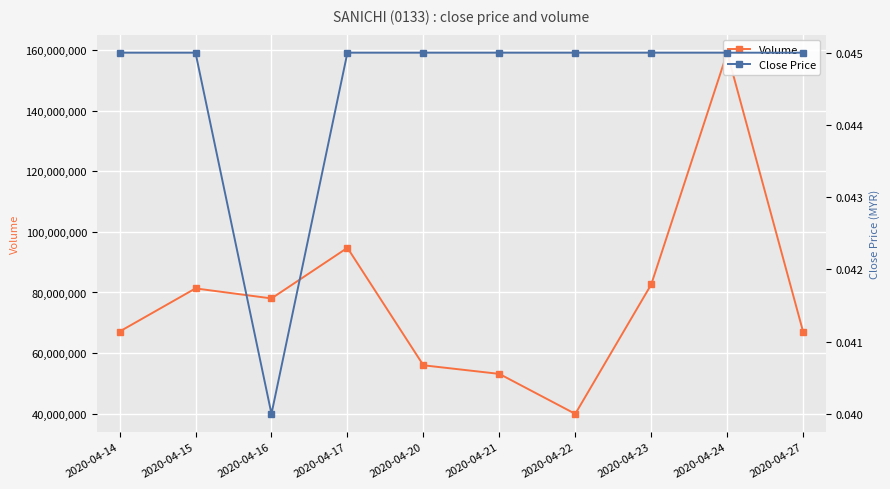

What is the difference between the highest and lowest values at 2020-04-20?

55941700.0